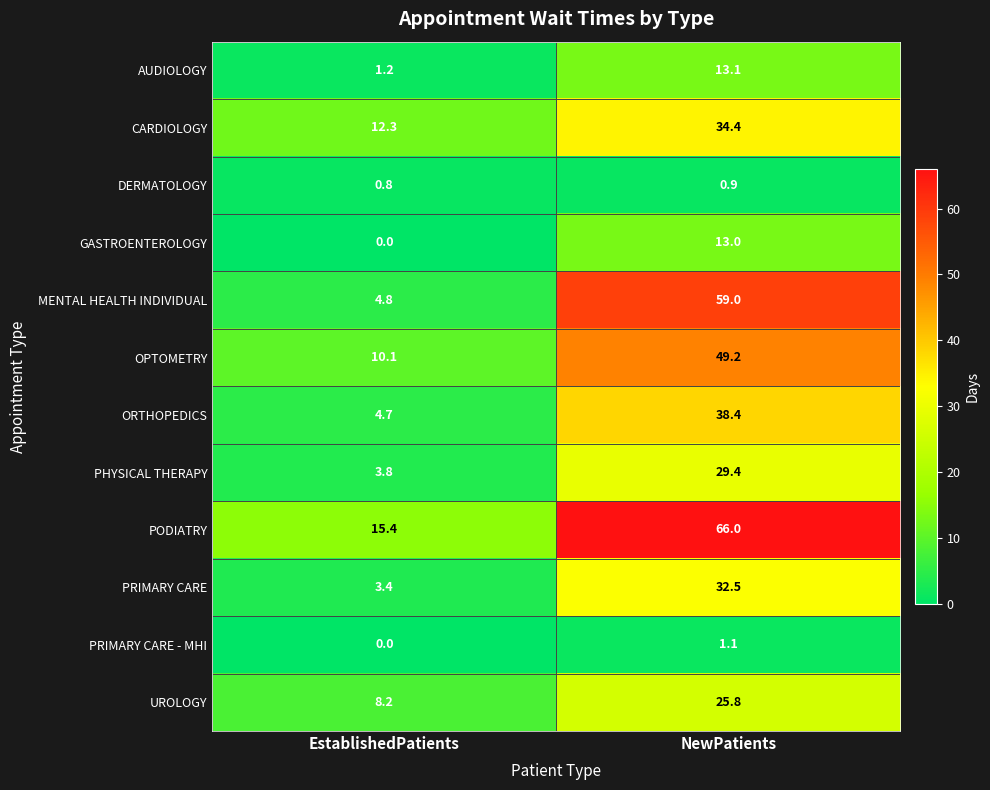

Which series changed the most between EstablishedPatients and NewPatients?

MENTAL HEALTH INDIVIDUAL